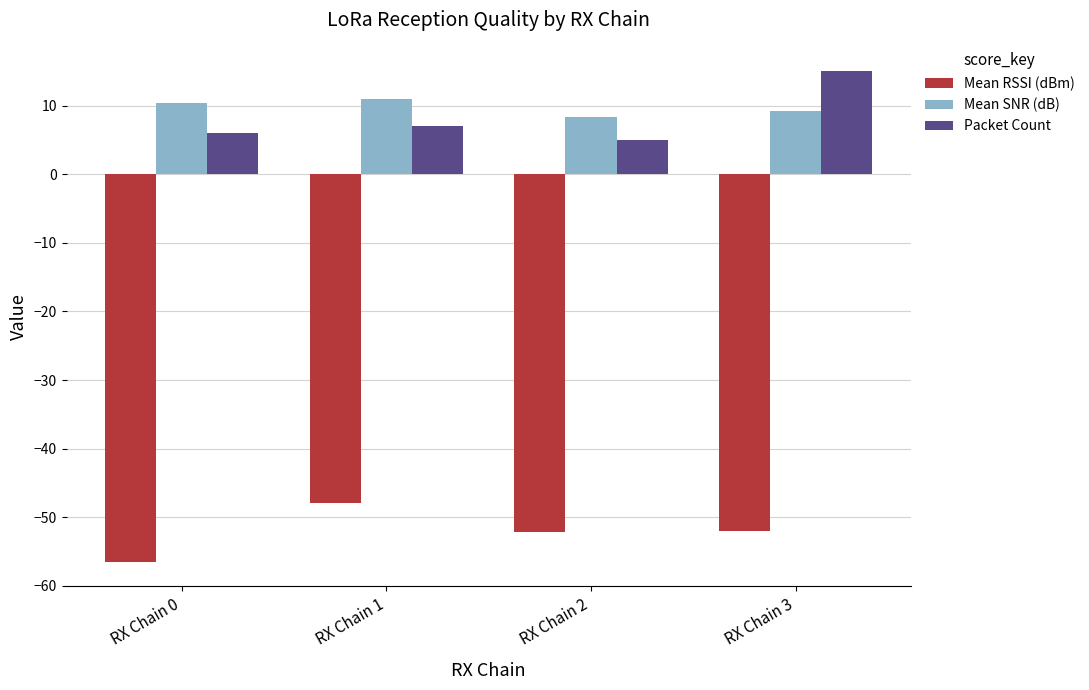

Which series has the widest spread of values?

Packet Count